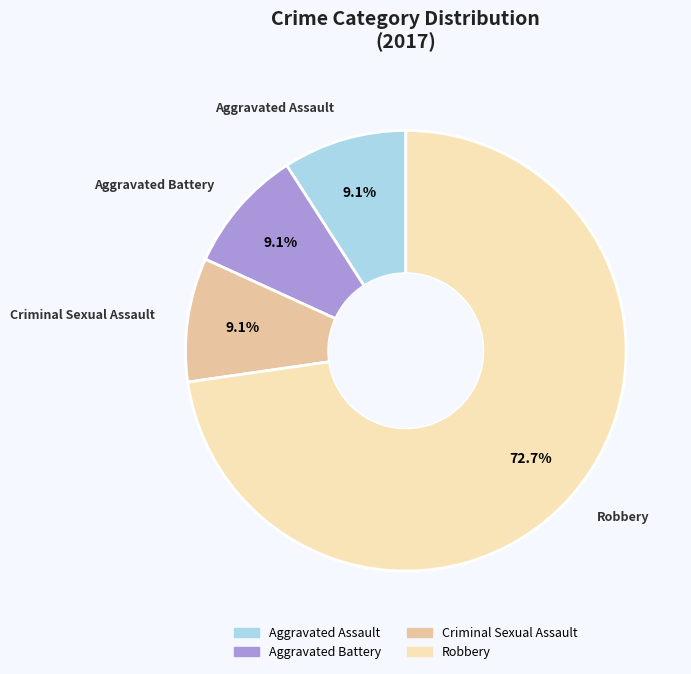

How many slices are in this pie chart?

4